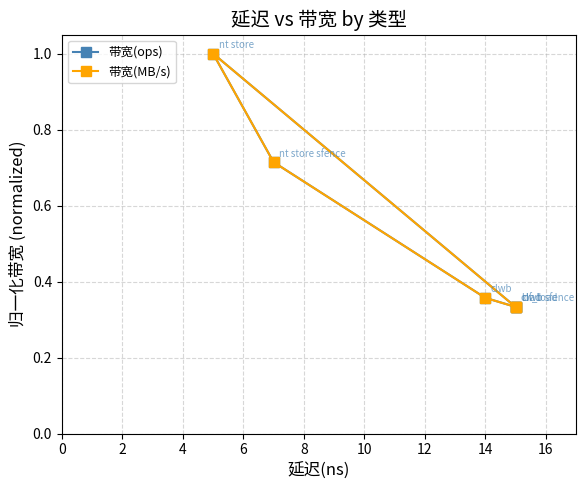

Does the chart have visible grid lines?

Yes